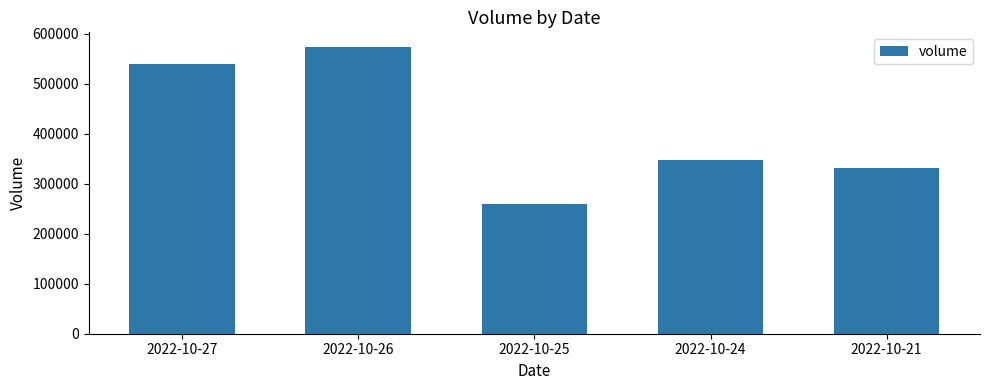

Rank the categories by value from lowest to highest.

2022-10-25, 2022-10-21, 2022-10-24, 2022-10-27, 2022-10-26